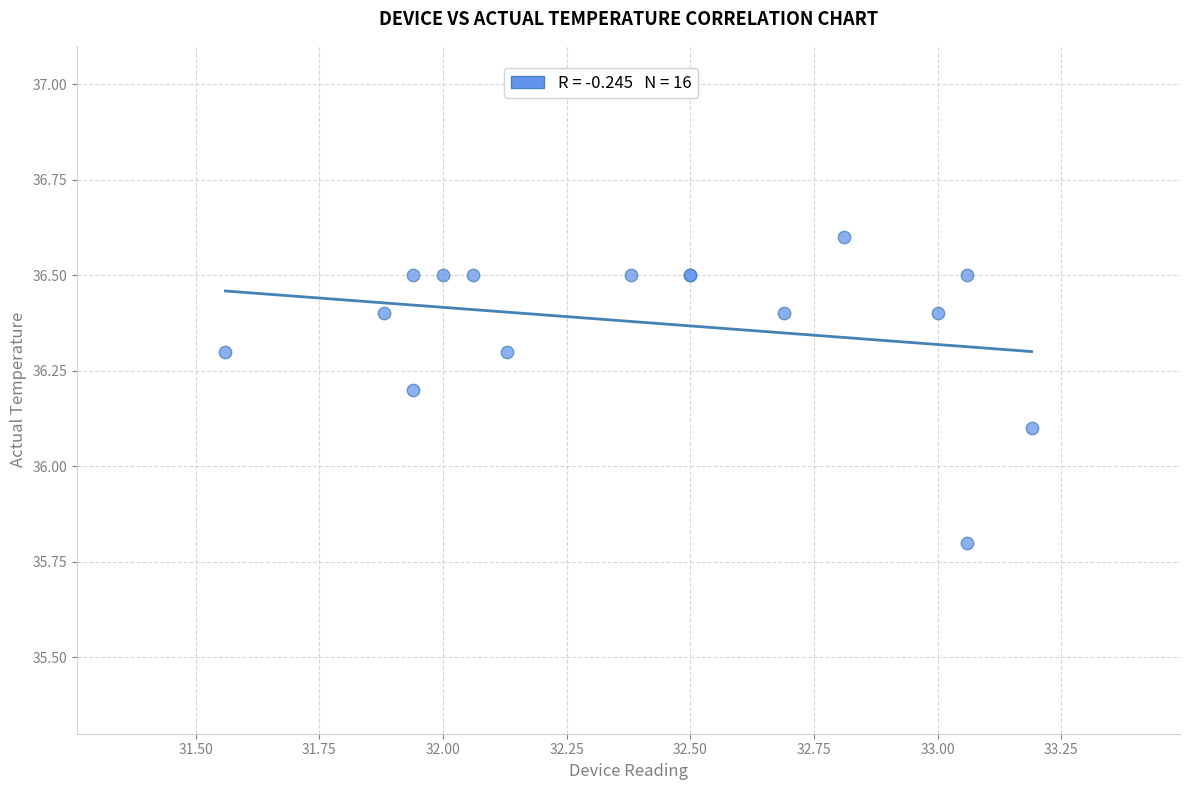

What Y value in the scatter plot is closest to 36?

36.1